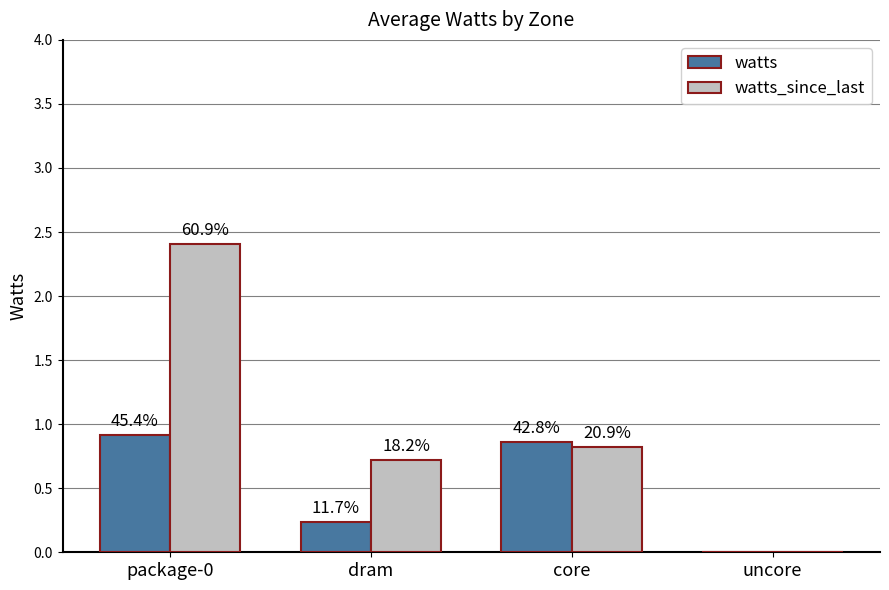

How many groups of bars are there?

4